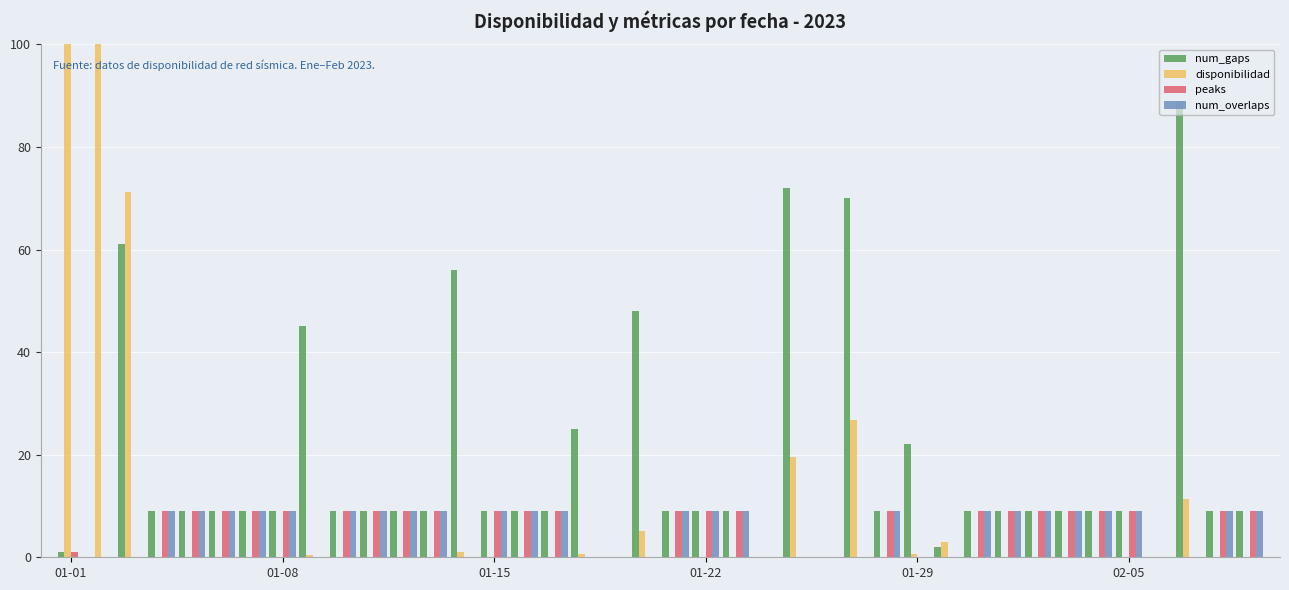

What is the sum of all disponibilidad values?

339.7